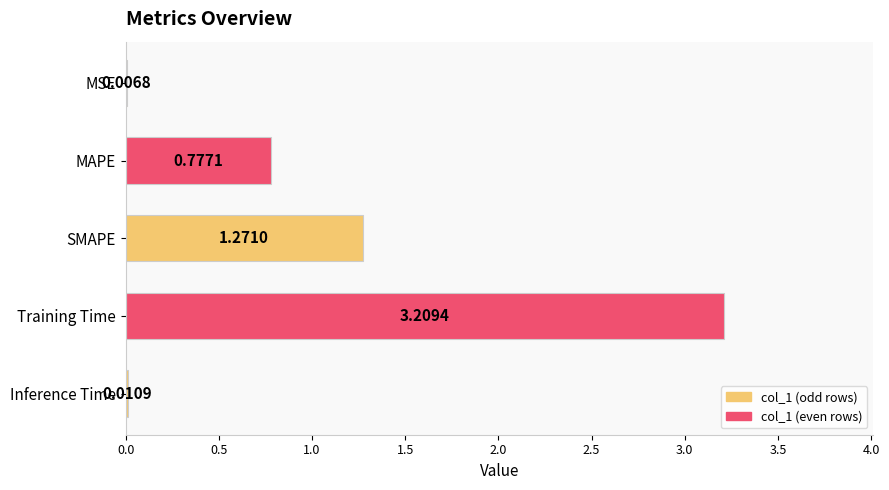

What is the change in value from MSE to SMAPE?

+1.3